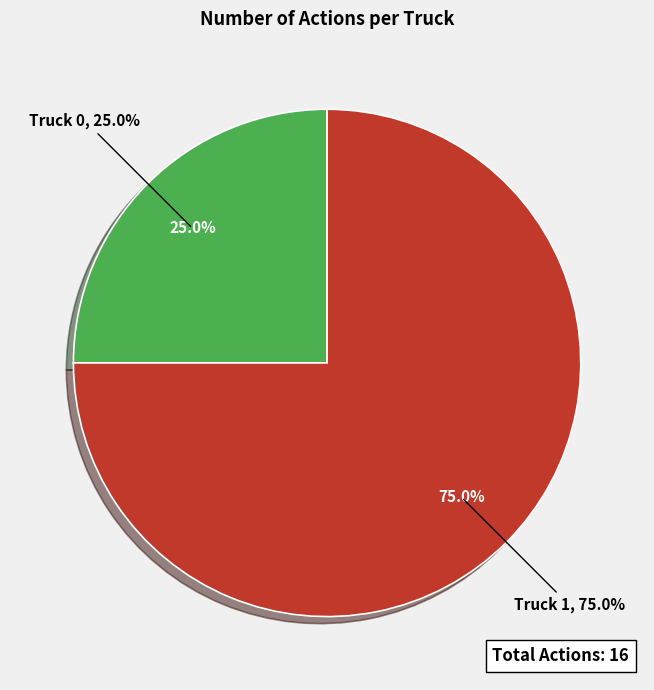

Is the sum of Truck 1 and Truck 0 greater than half?

Yes